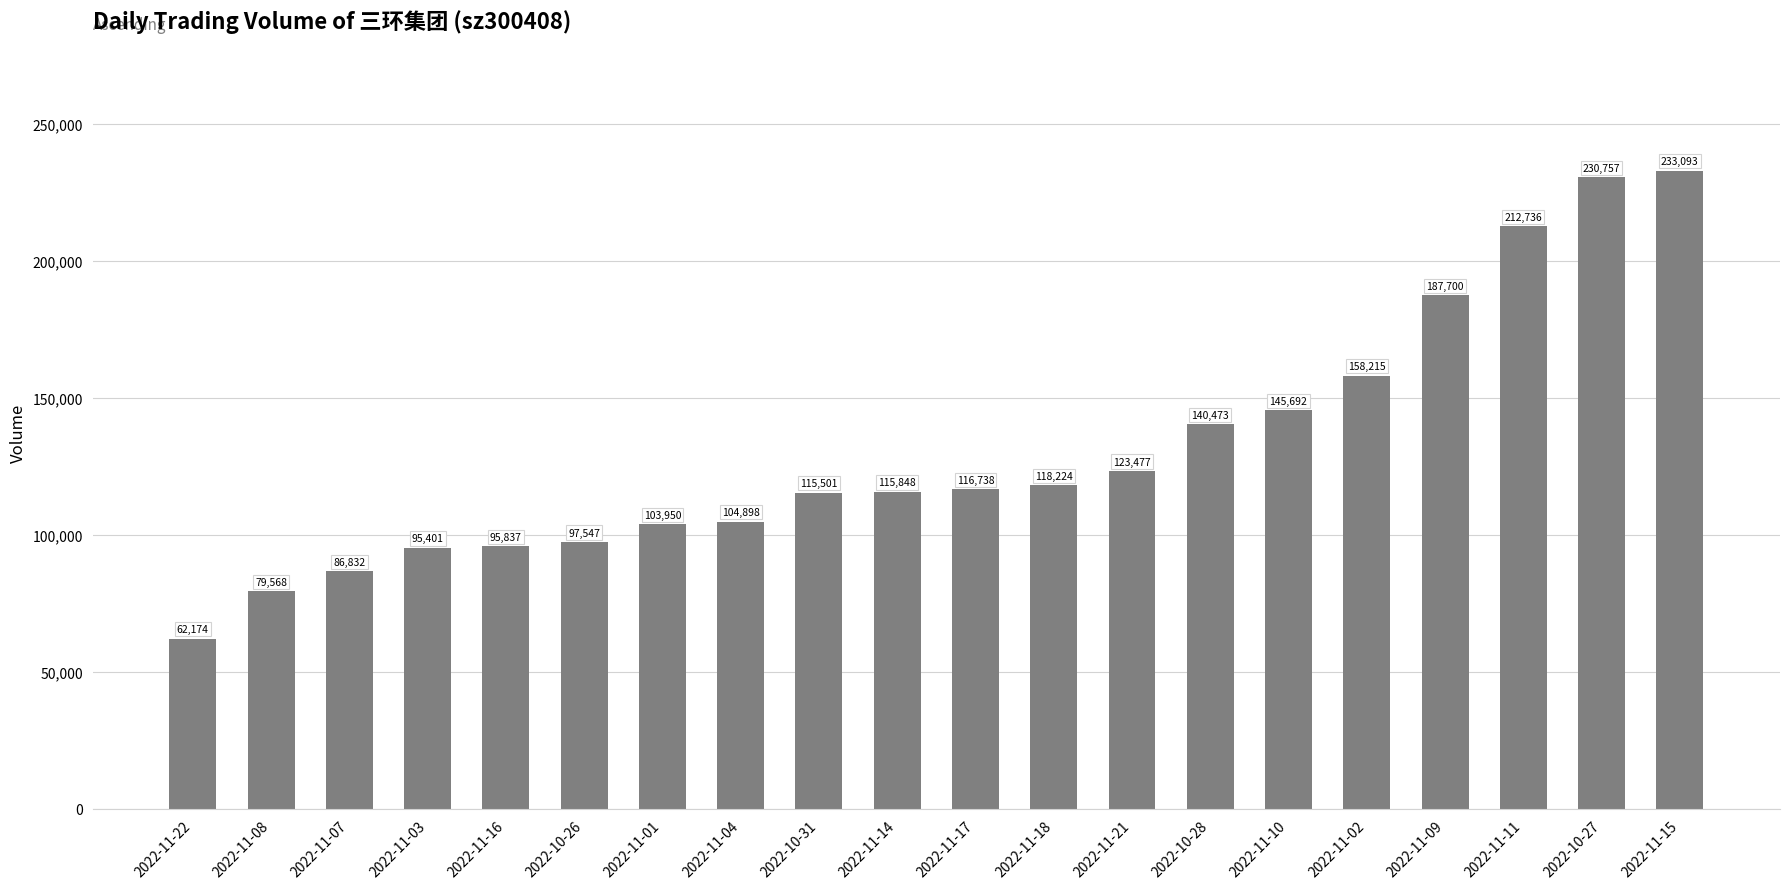

Reading right to left, transcribe all the data shown in this chart.

233093	230757	212736	187700	158215	145692	140473	123477	118224	116738	115848	115501	104898	103950	97547	95837	95401	86832	79568	62174